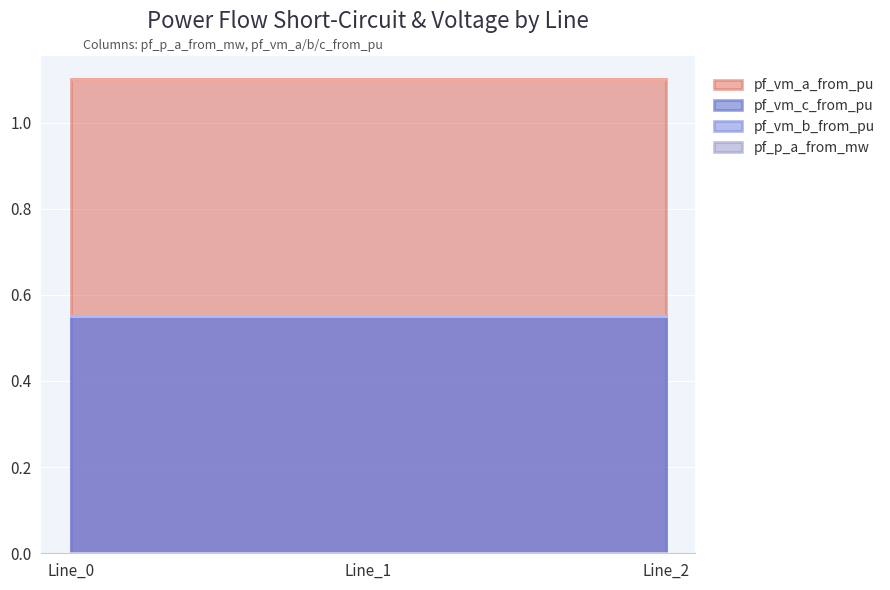

Which has a higher value, Line_1 or Line_2?

Line_1